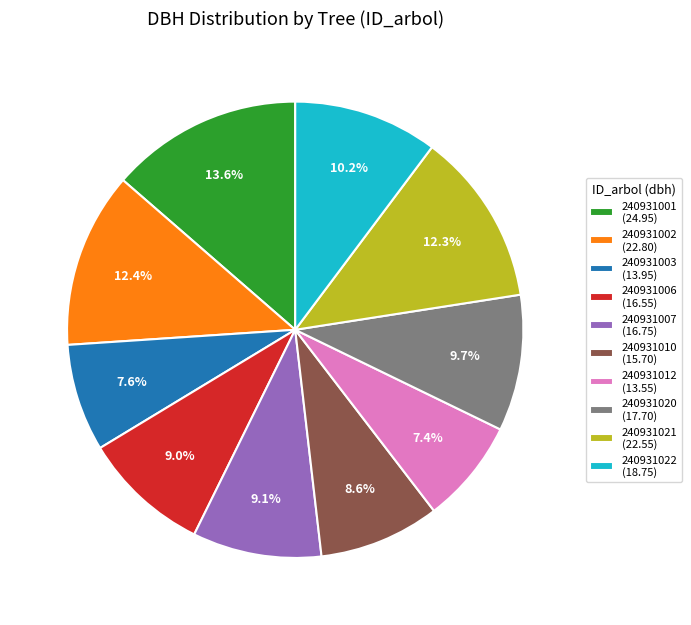

What percentage do 240931021 (22.55) and 240931012 (13.55) together represent?

19.7%